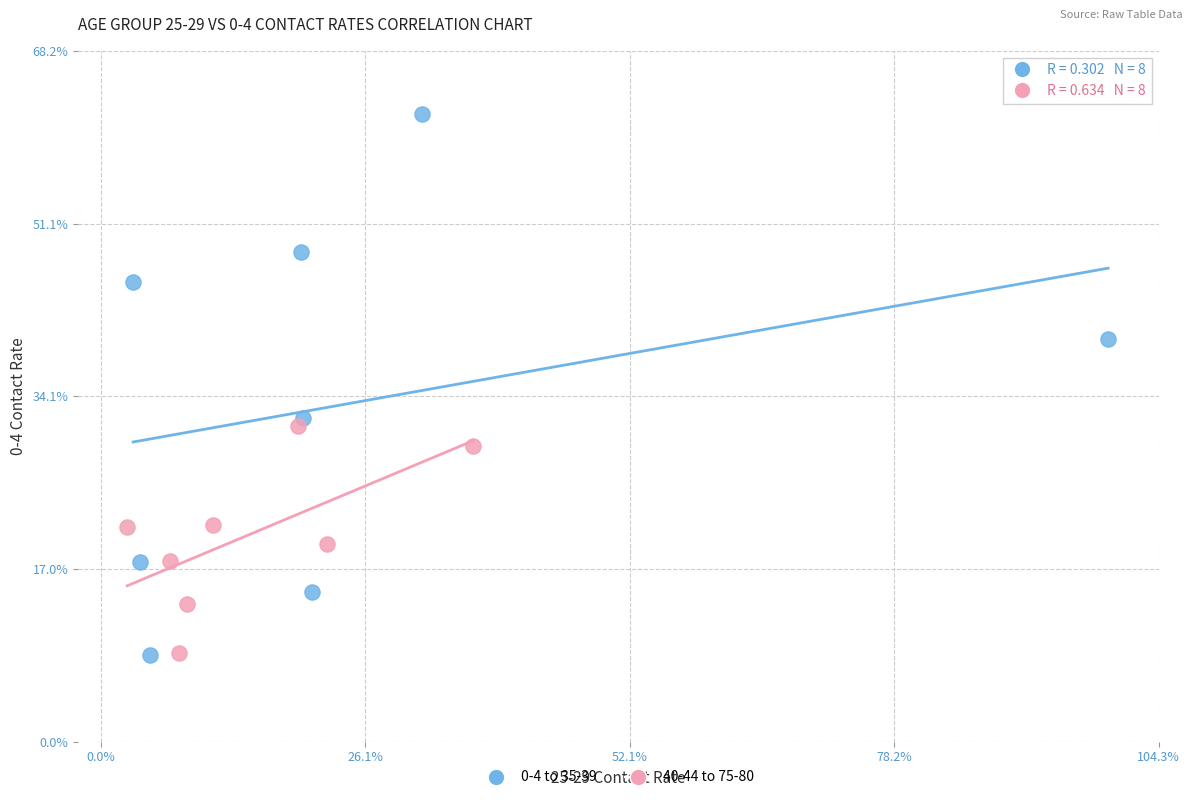

Which series has the largest Y range (max minus min)?

0-4 to 35-39